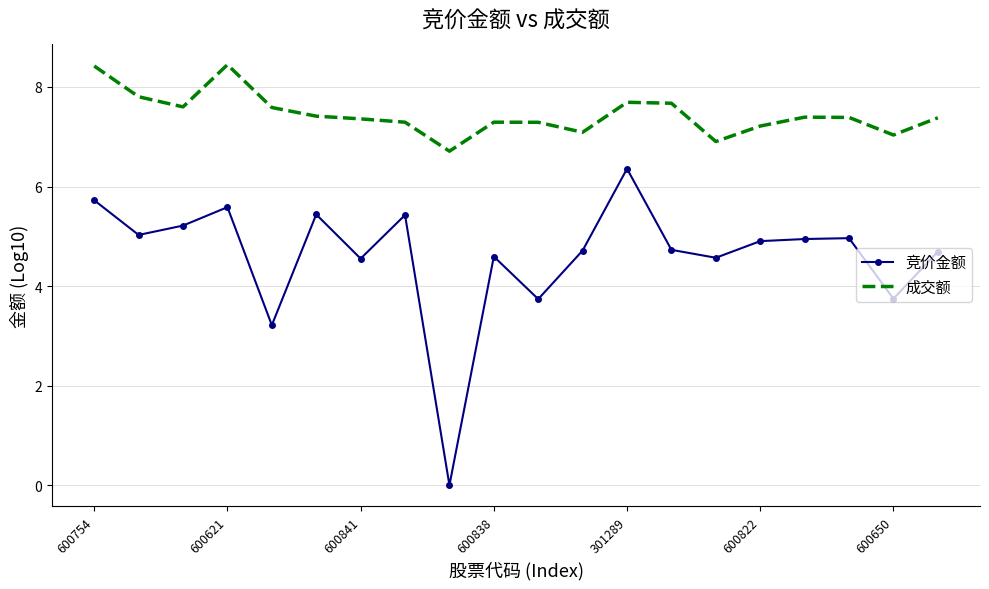

Which series has the widest spread of values?

竞价金额